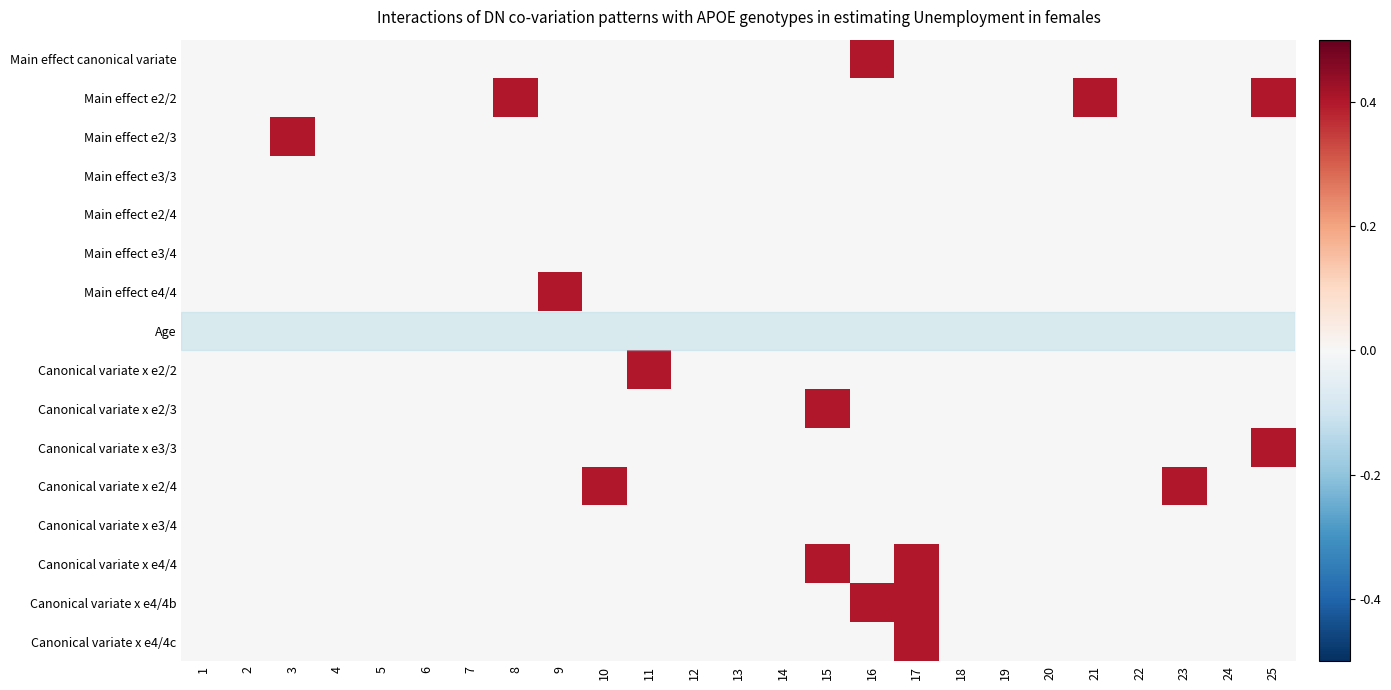

How many categories are shown in the chart?

25